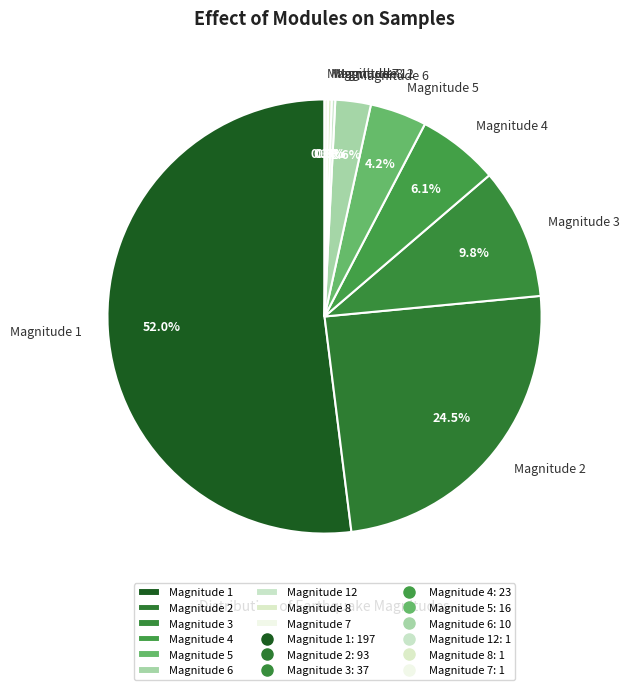

Which category has the biggest portion of the pie?

Magnitude 1